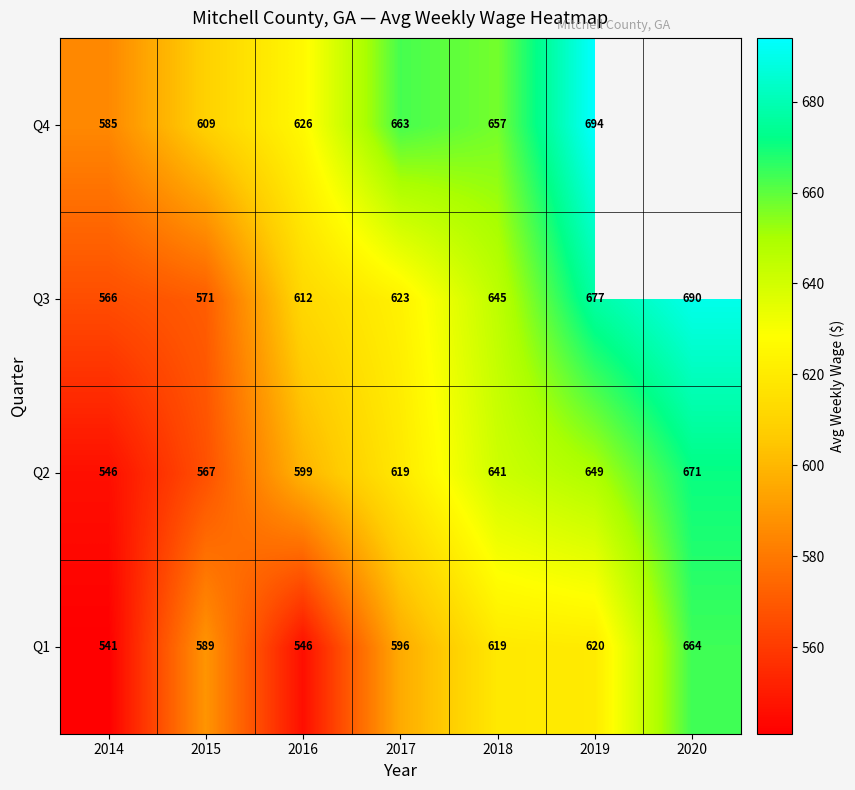

True or false: Q1 has a value of 1079.1 at 2019.

False